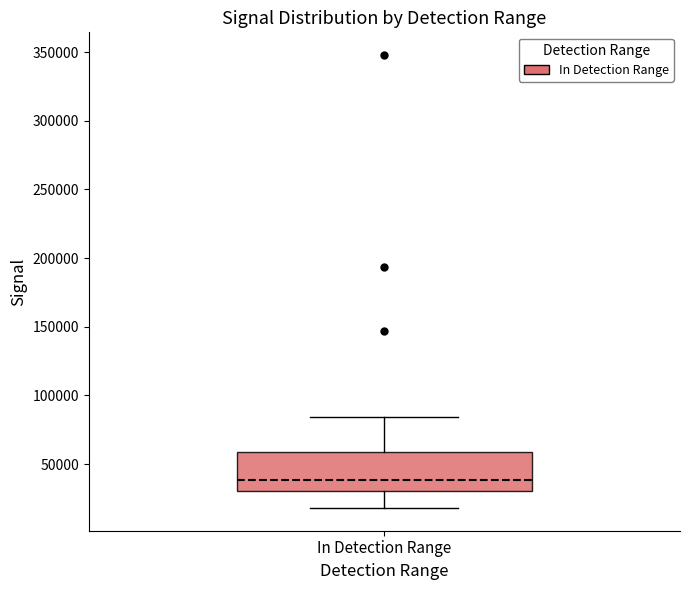

Where does the lower whisker of the box for In Detection Range end on the y-axis? The values are not printed on the chart, so give them approximately, as read against the axis.

20000